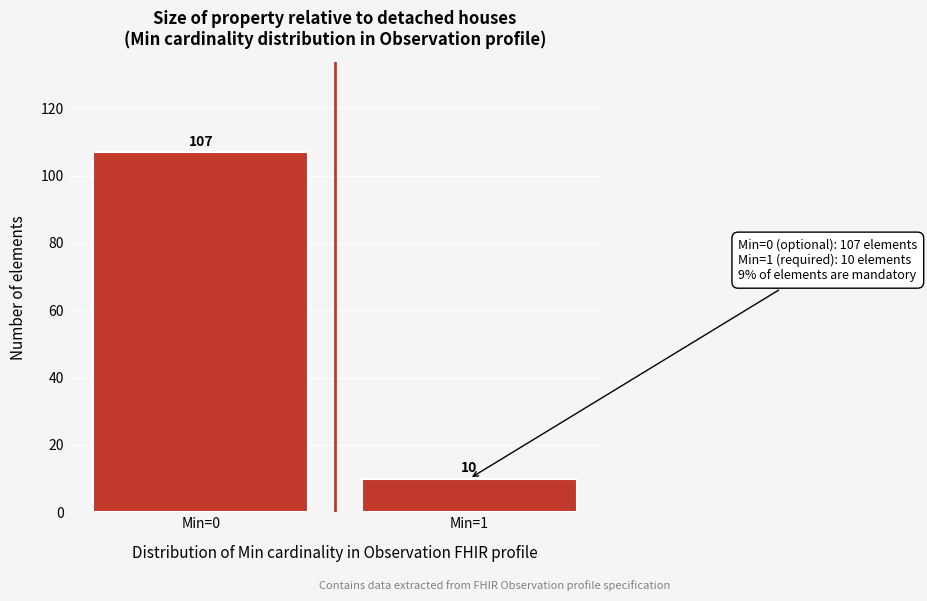

Reading left to right, extract all data points from this chart.

107	10